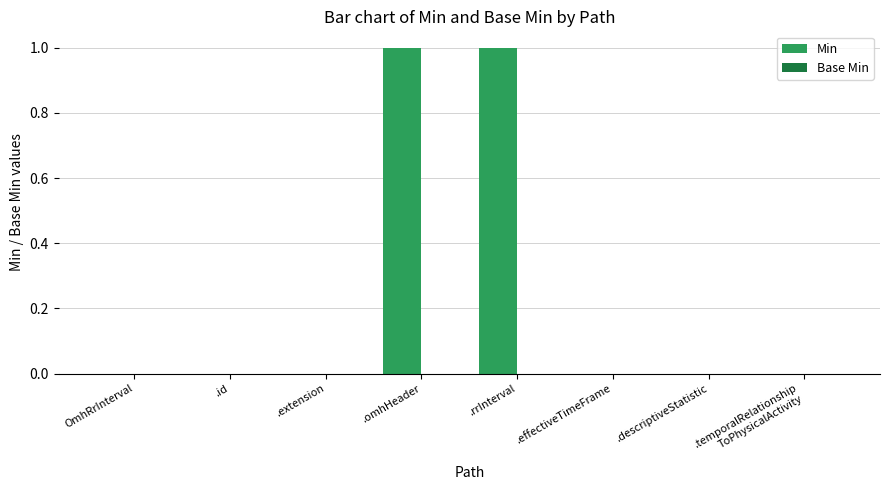

The chart shows a value of 2 at .rrInterval. True or false?

False